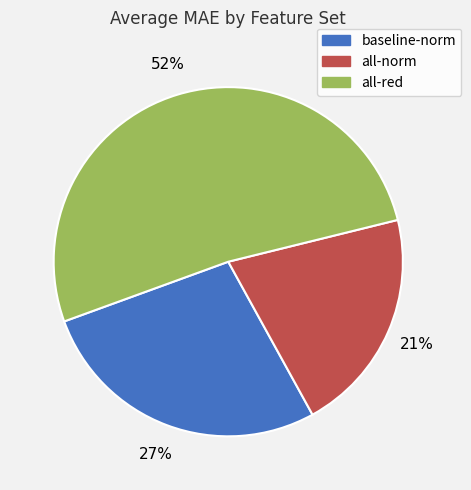

Is all-norm the majority of the pie?

No